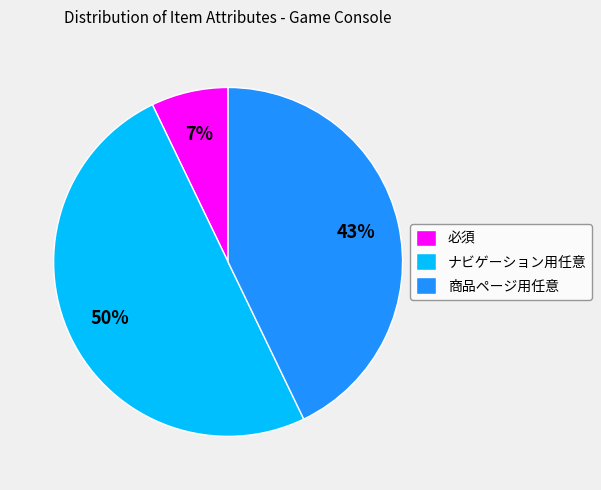

Count the number of slices in the pie.

3